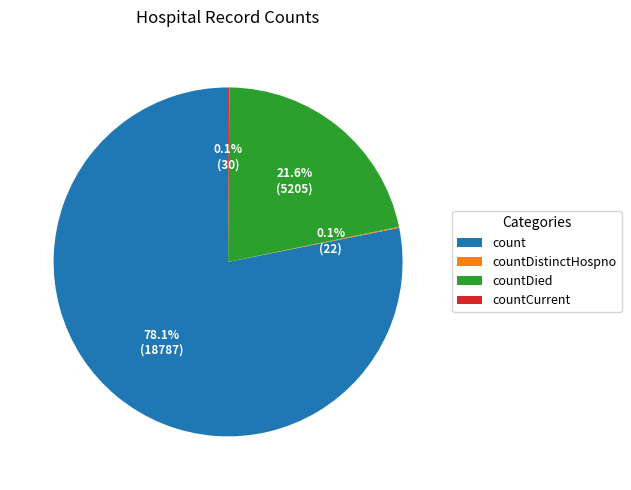

To the nearest percent, what is the average slice percentage?

25%